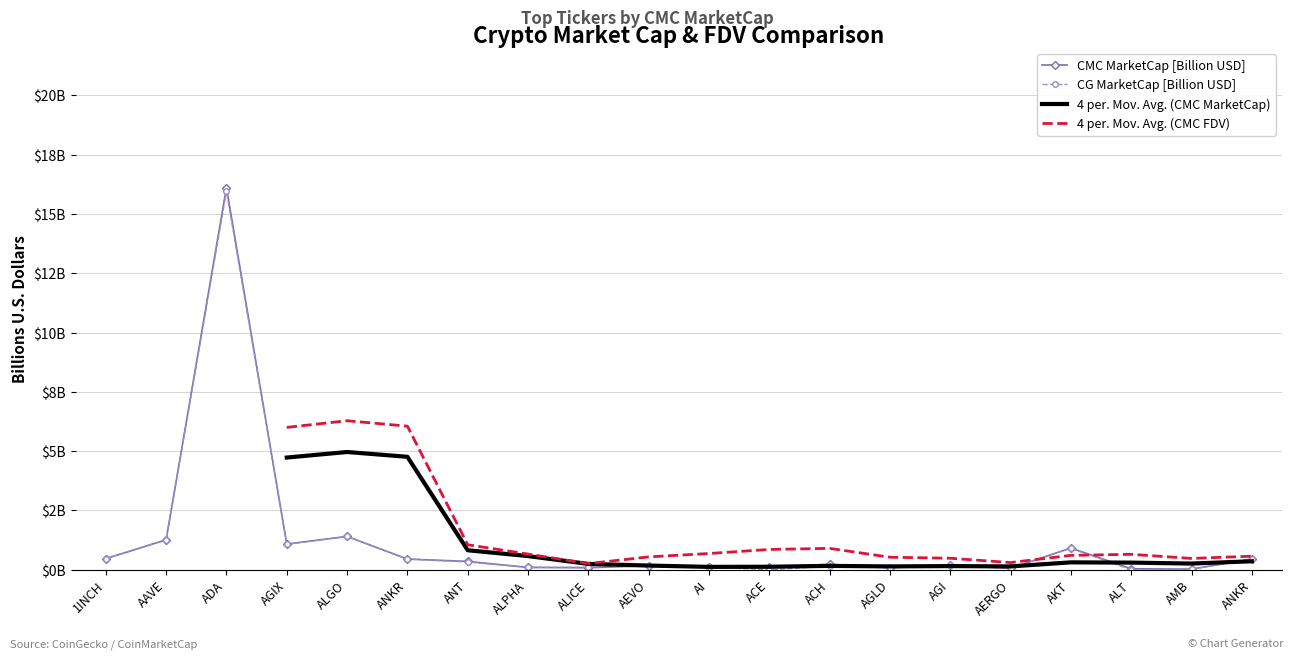

At which category does 4 per. Mov. Avg. (CMC FDV) reach its first local peak?

ALGO